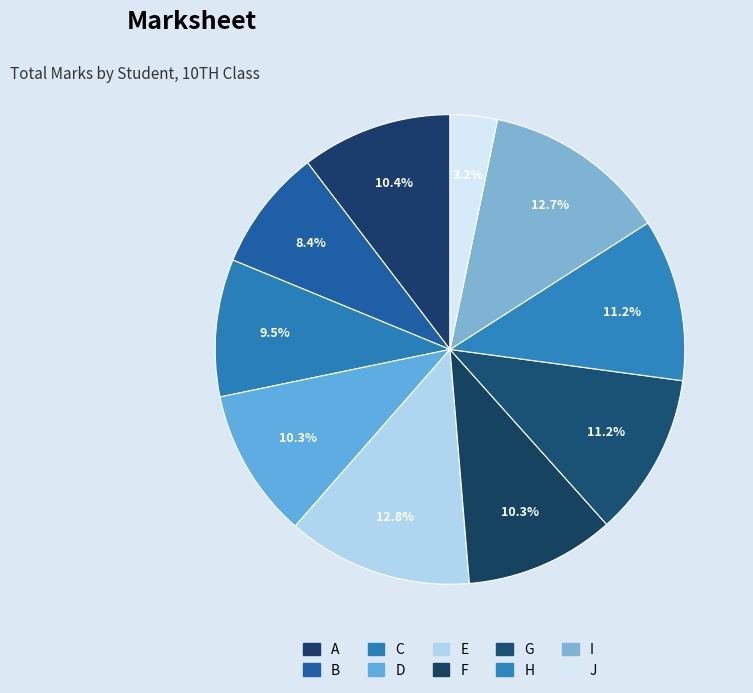

Which has a higher value, D or G?

G